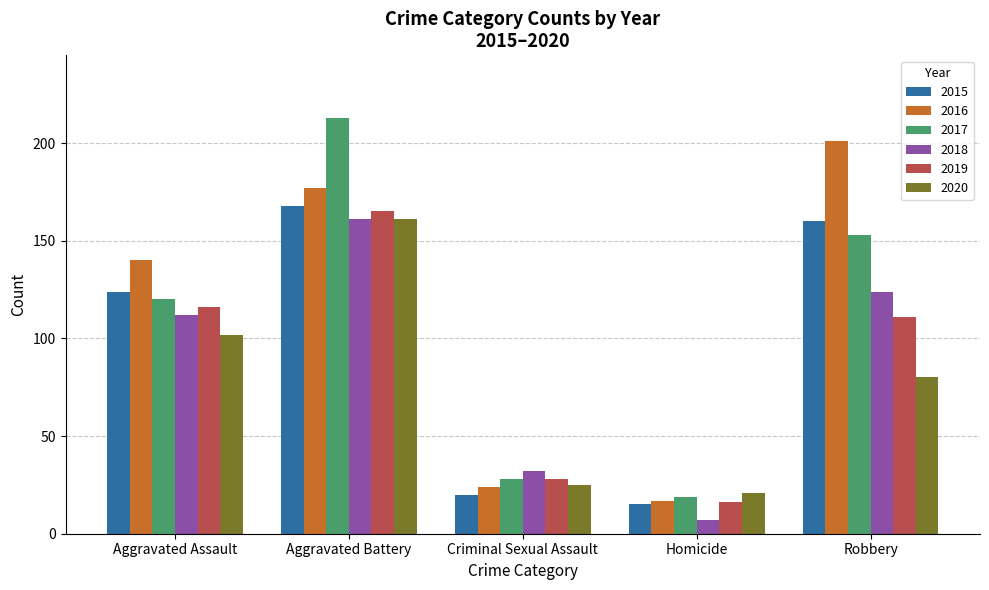

Rank the categories by 2019 value from lowest to highest.

Homicide, Criminal Sexual Assault, Robbery, Aggravated Assault, Aggravated Battery